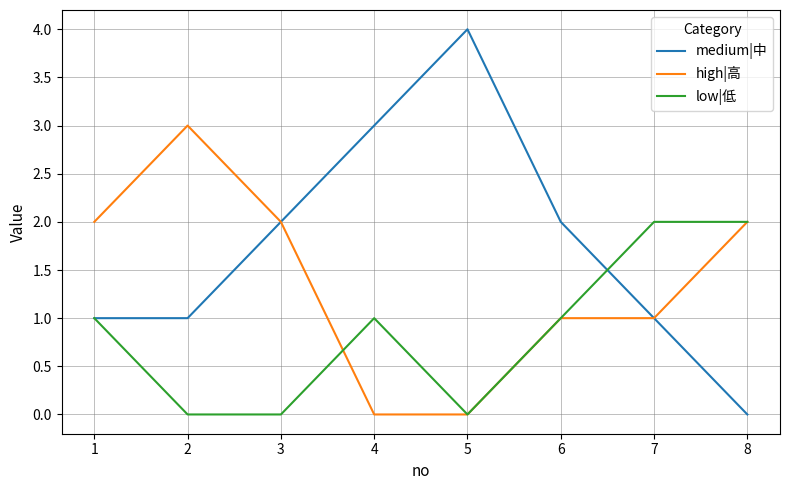

List the series in order of their peak value, lowest first.

low|低, high|高, medium|中